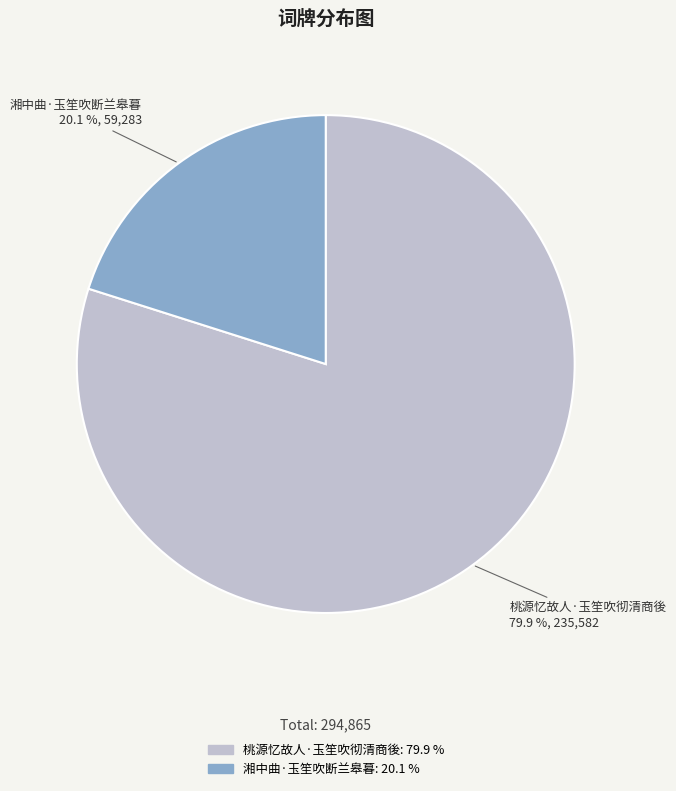

To the nearest percent, what is the combined percentage of 湘中曲·玉笙吹断兰皋暮 and 桃源忆故人·玉笙吹彻清商後?

100%